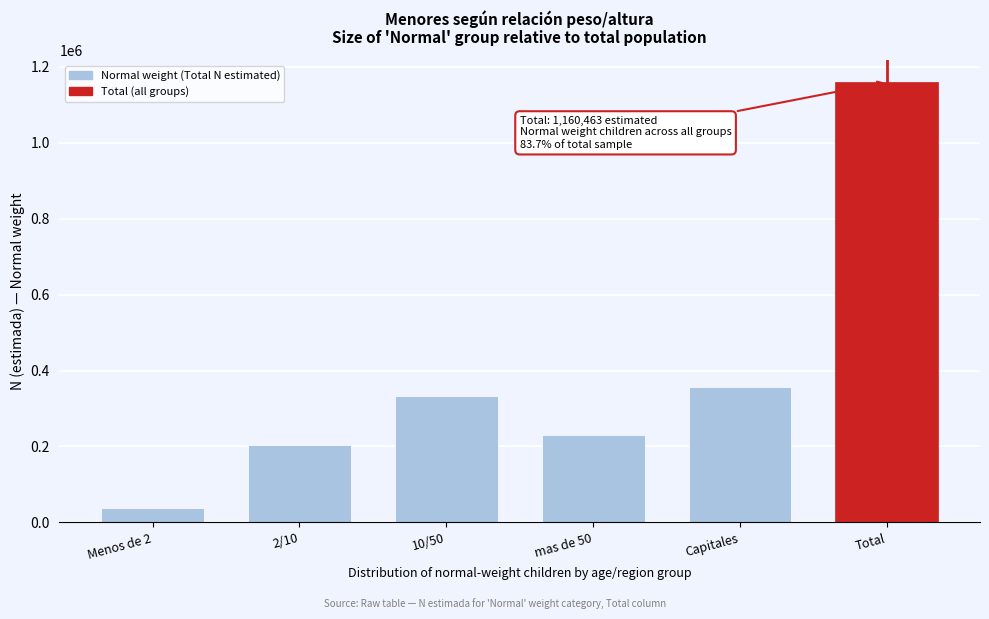

Reading left to right, list all the values displayed in this chart.

36590	203538	333522	230437	356377	1160463